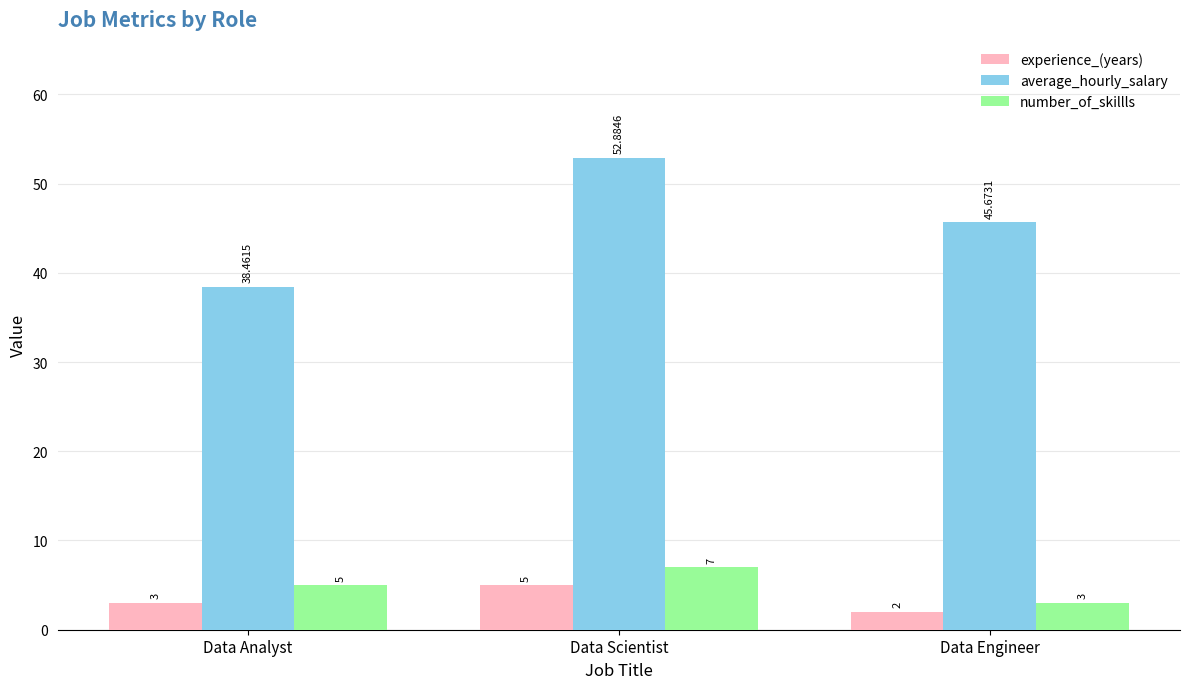

Reading left to right, what are all the values shown in this chart?

experience_(years): 3.0	5.0	2.0
average_hourly_salary: 38.5	52.9	45.7
number_of_skillls: 5.0	7.0	3.0